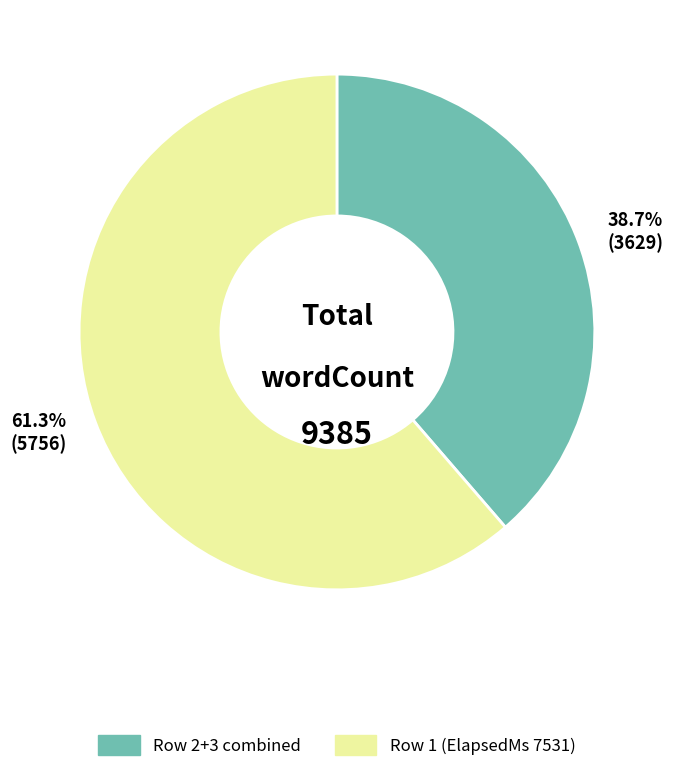

Which slice represents more than half of the pie?

61.3% (5756)